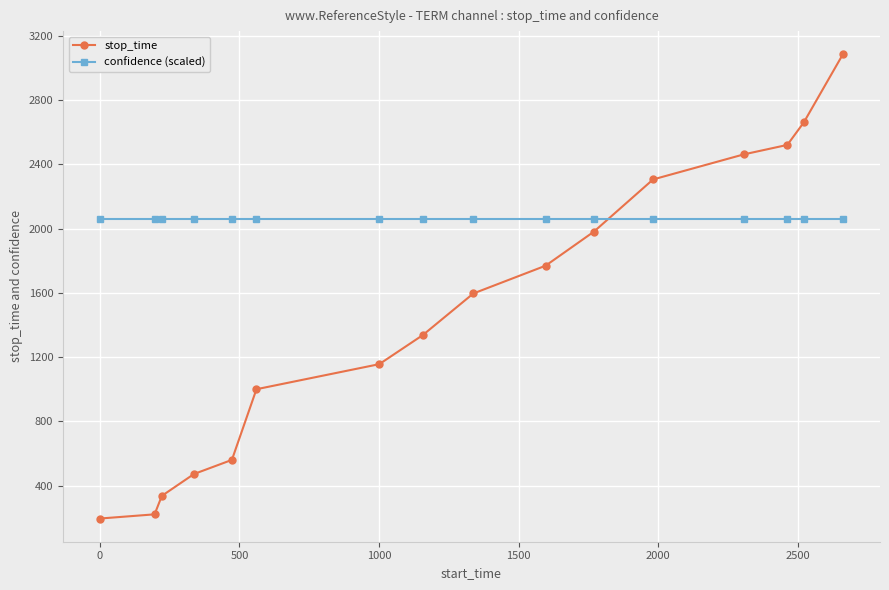

Does the chart have visible grid lines?

Yes